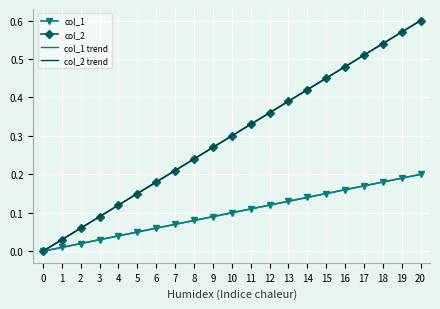

True or false: col_2 trend has a value of 0.6 at 20.

True